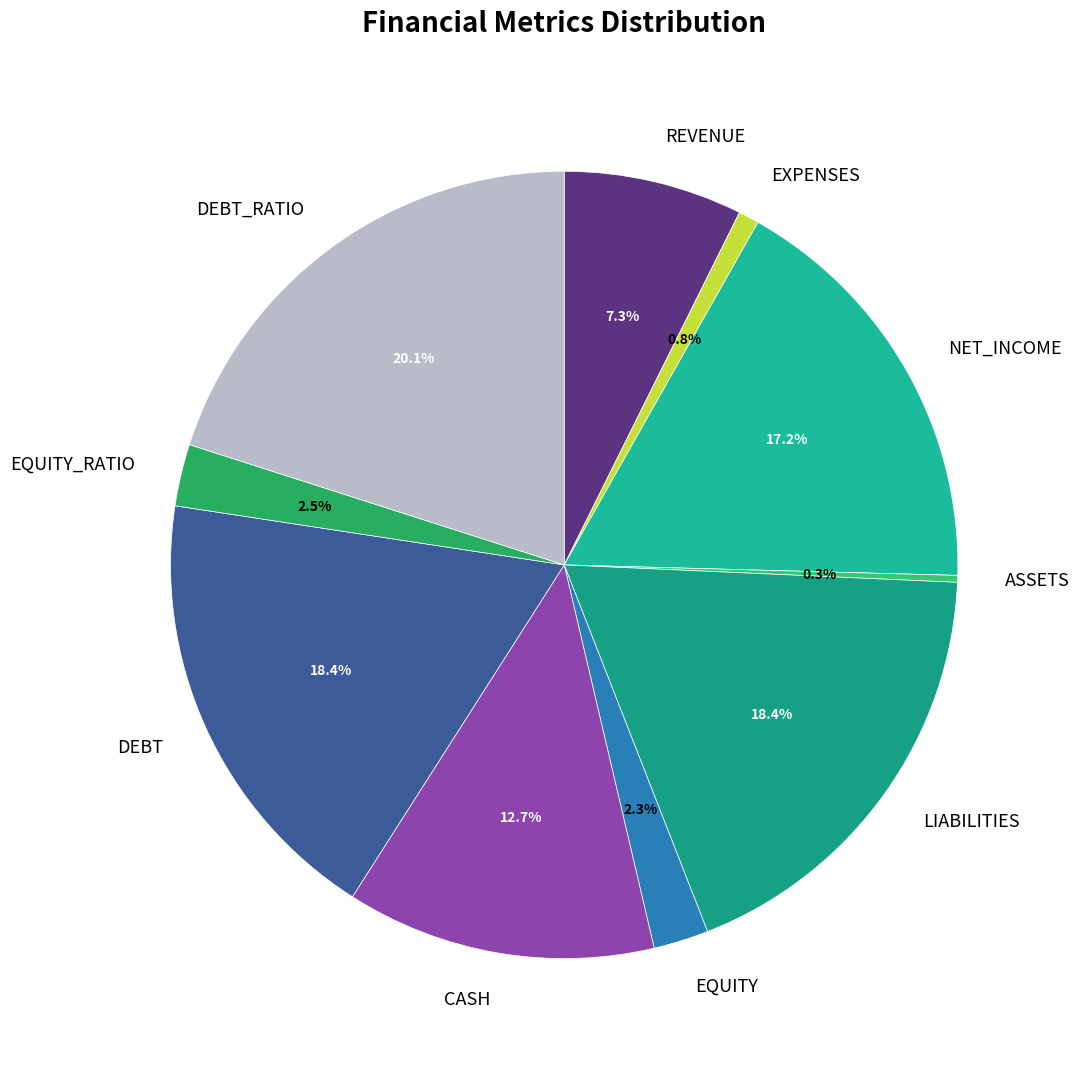

Is there any slice that represents more than half of the pie?

No